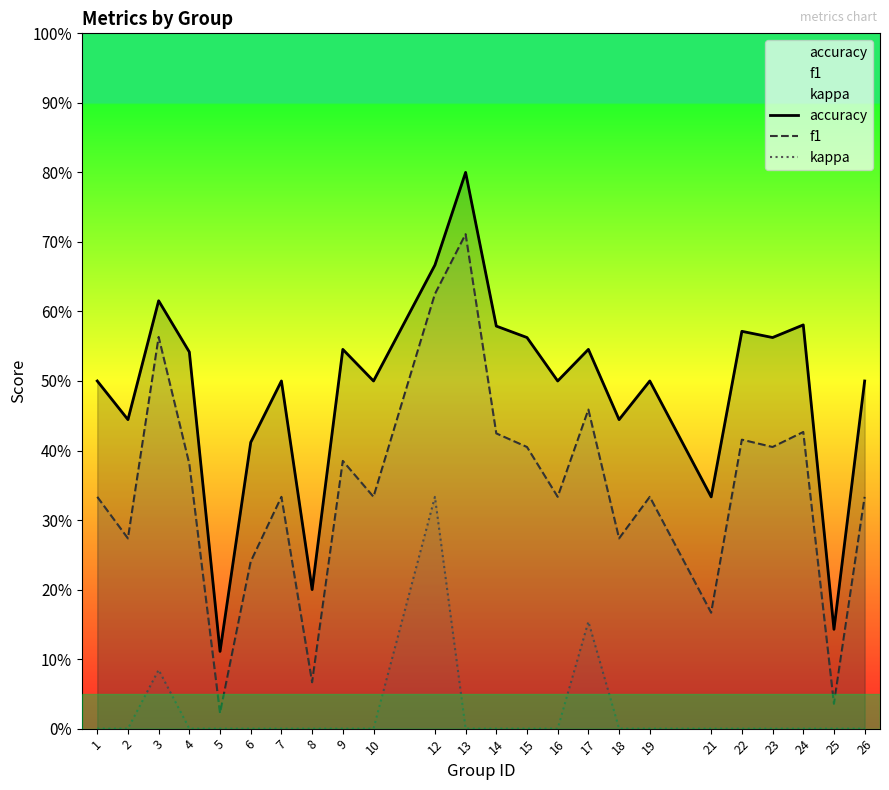

How many lines are shown in the chart?

3